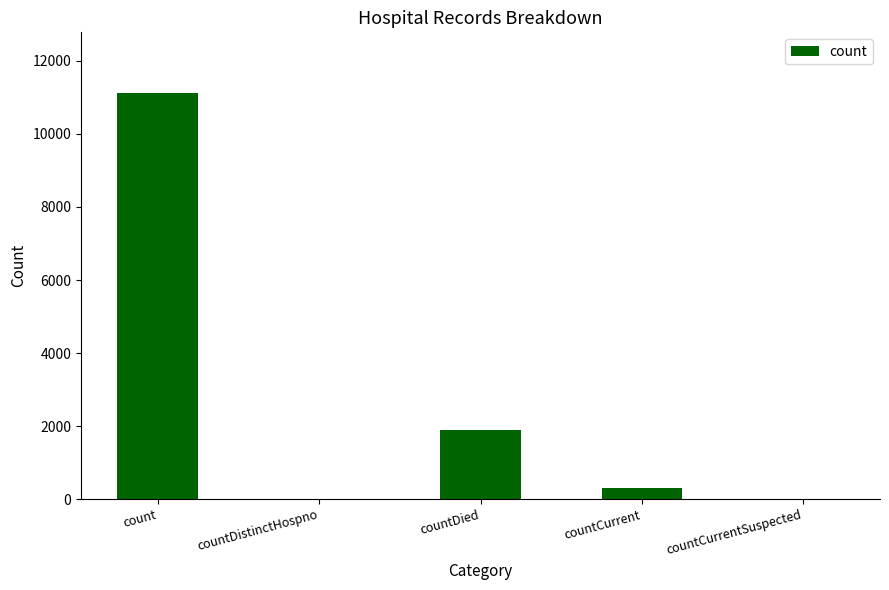

Which has a higher value, countDistinctHospno or count?

count